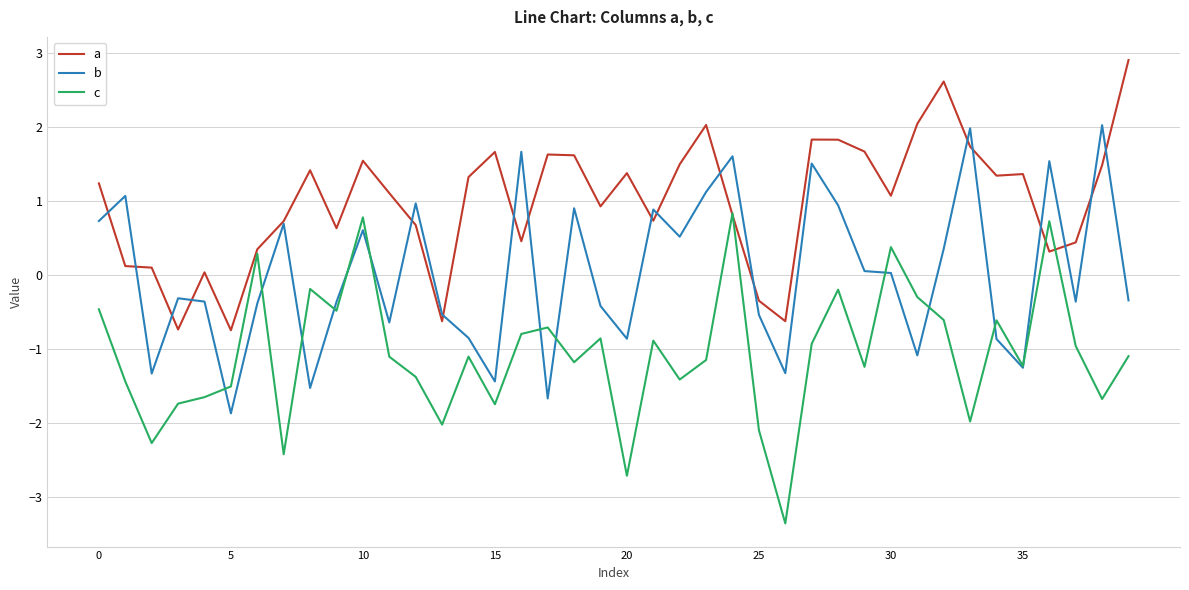

Rank the series by their maximum value, from lowest to highest.

c, b, a